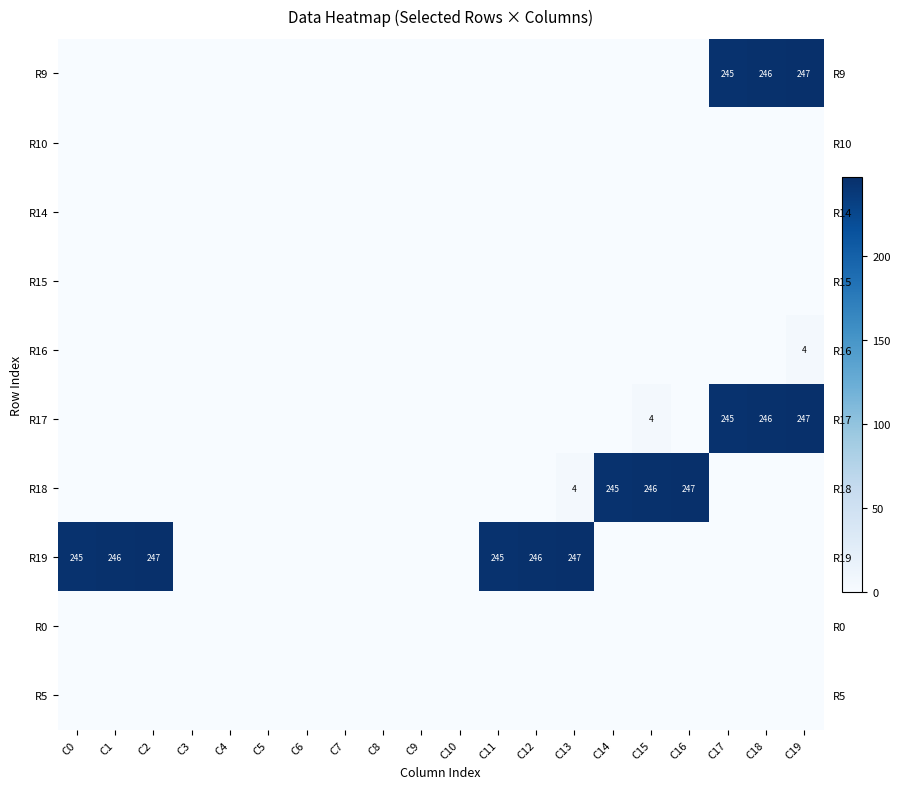

How many categories are shown in the chart?

20